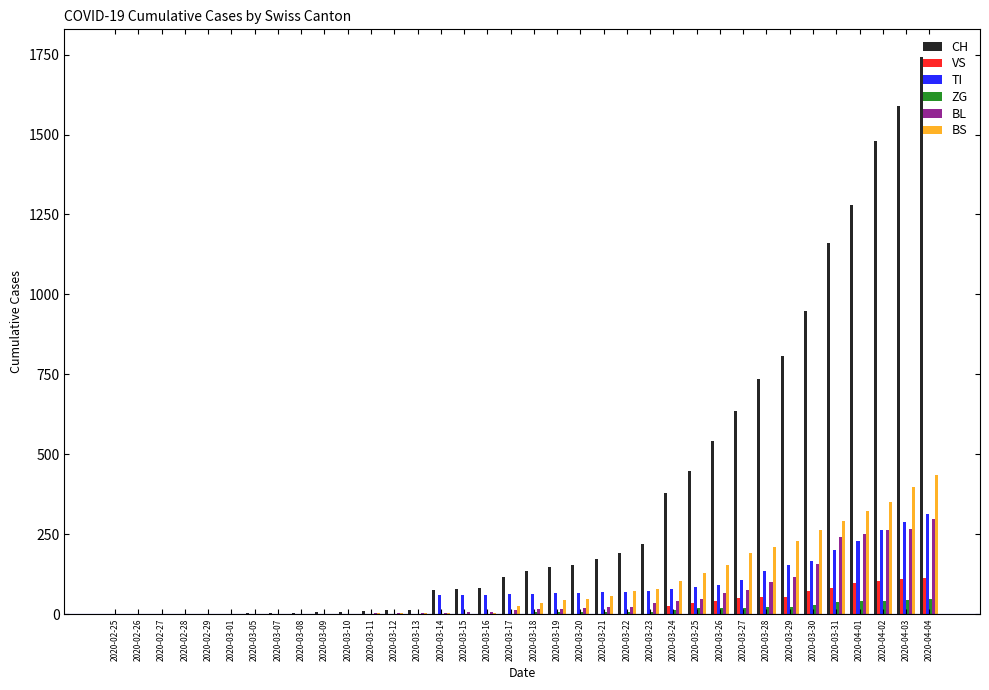

What is the sum of the TI values at 2020-03-21 and 2020-03-13?

68